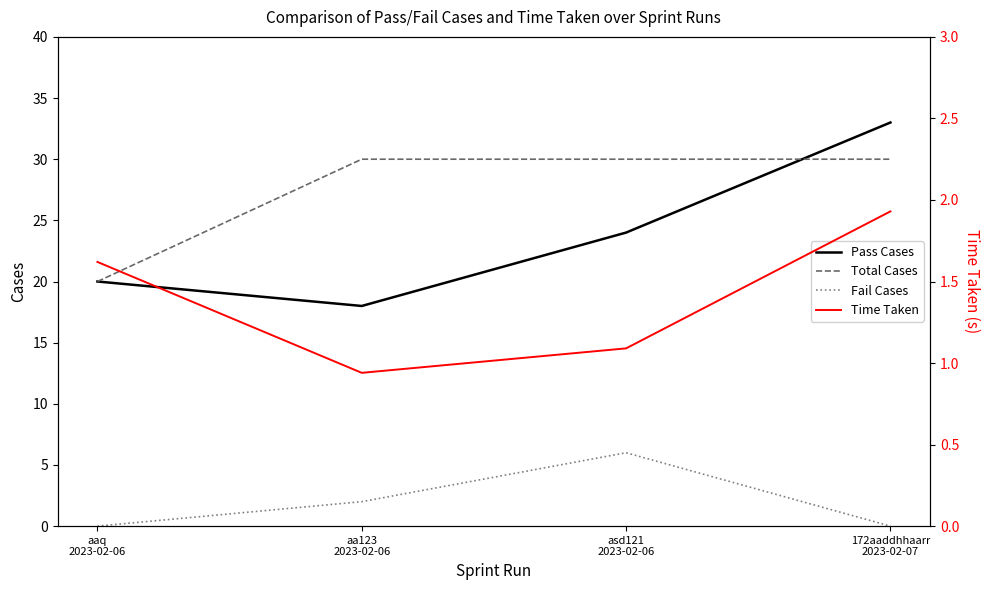

True or false: Time Taken has a value of 1.7 at asd121
2023-02-06.

False